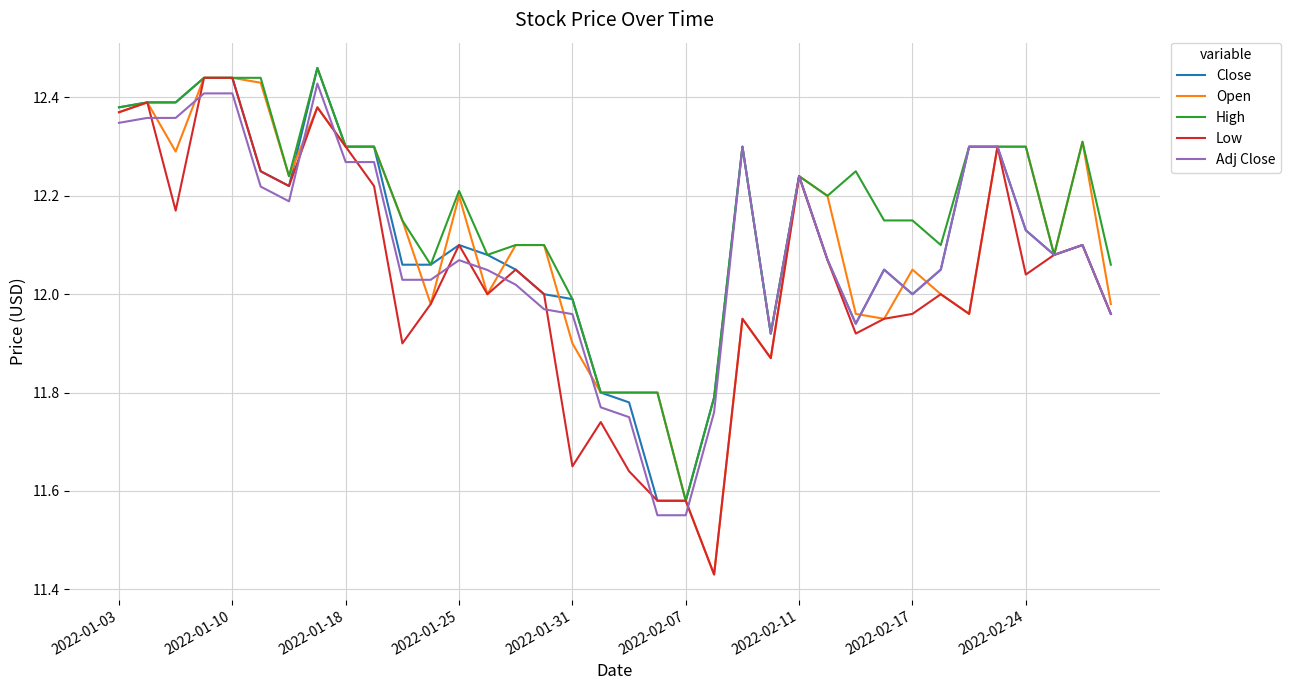

Is this an area chart (filled region under the line)?

No